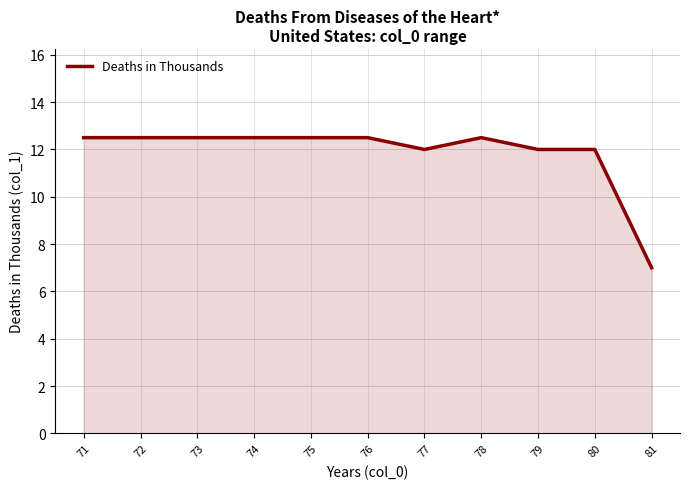

The chart shows a value of 16.4 at 76. True or false?

False